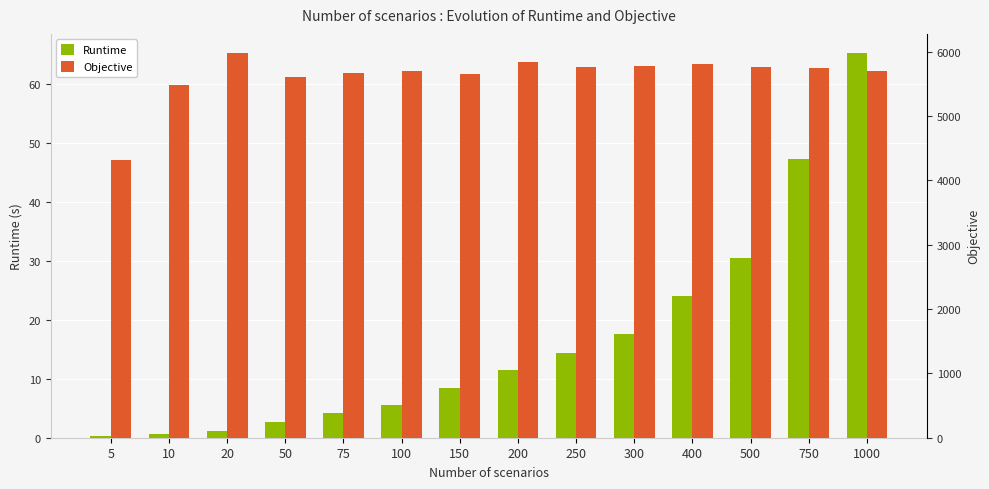

Which series has the largest total across all categories?

Objective